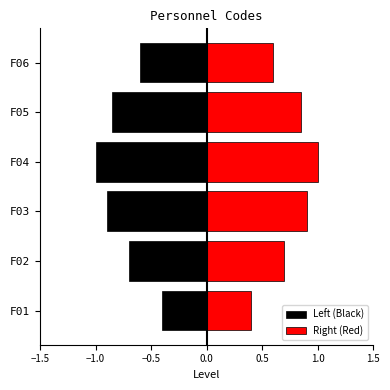

What is the minimum value for Left (Black)?

-1.0